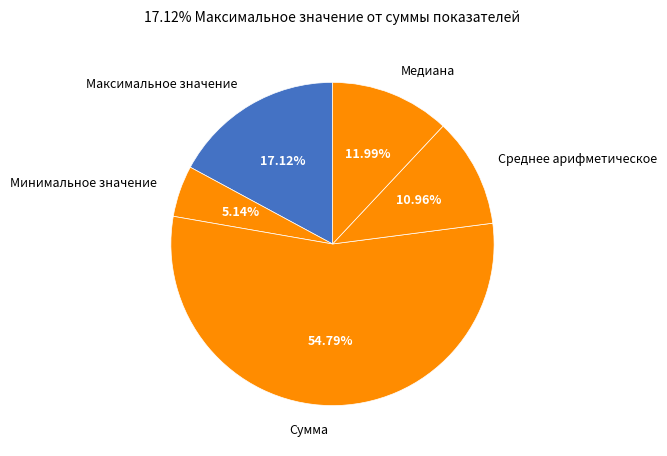

How many slices are in this pie chart?

5